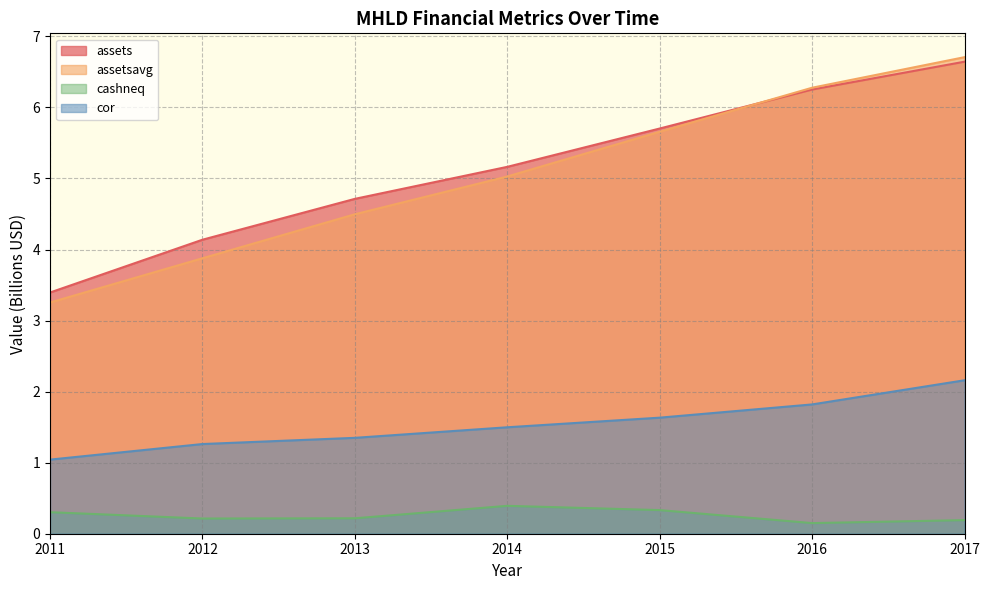

True or false: cashneq and cor cross at least once.

False